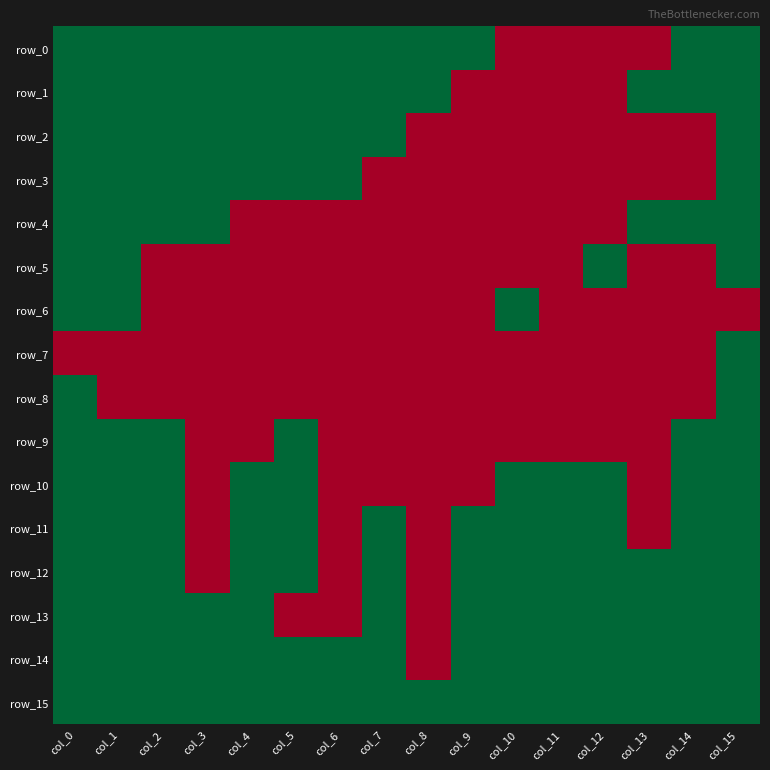

What is the difference between the maximum and minimum values in the row_8 series?

1